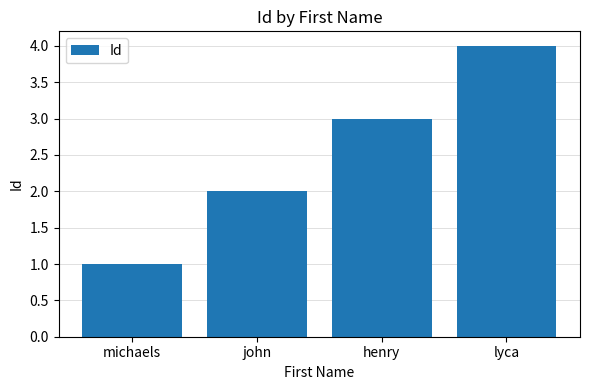

Rank the categories by value from lowest to highest.

michaels, john, henry, lyca